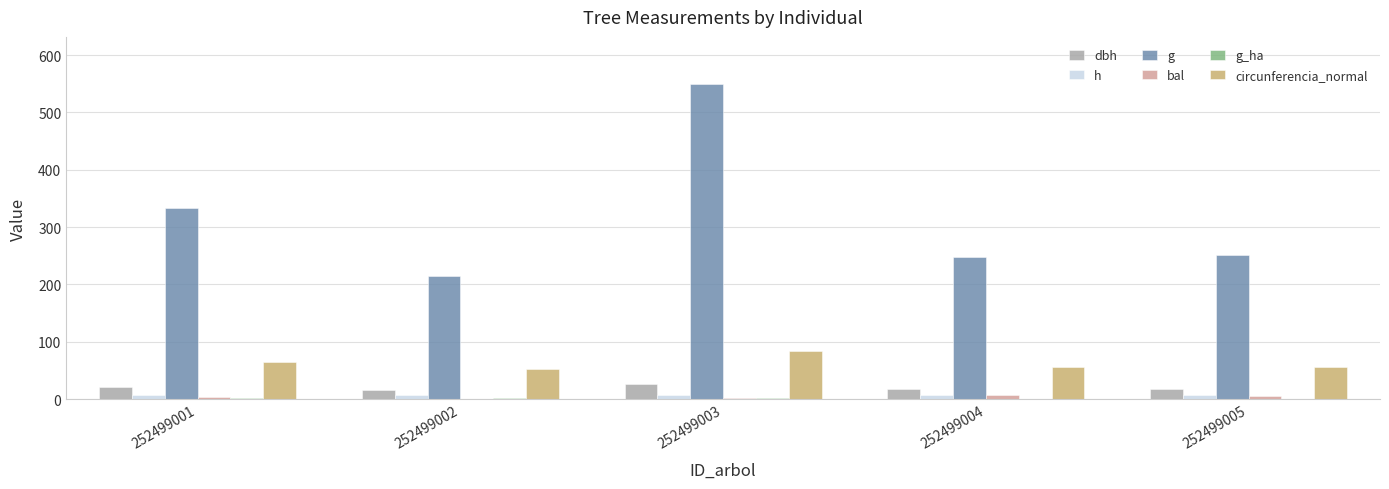

What is the sum of all circunferencia_normal values?

311.8